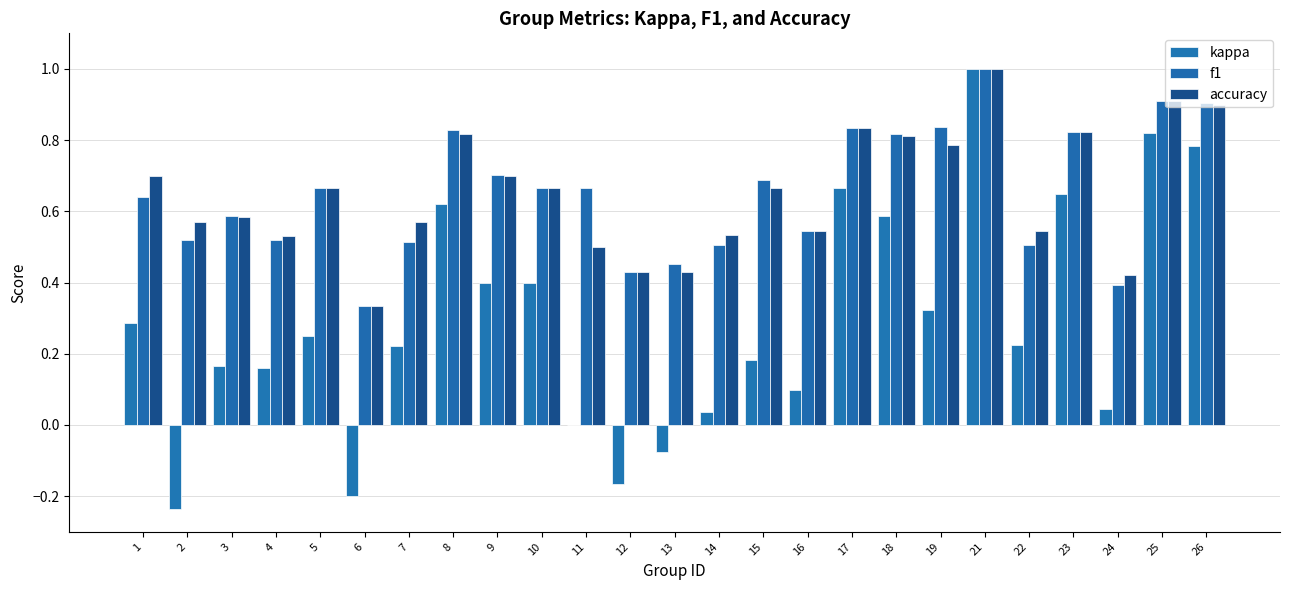

What is the difference between the kappa values at 13 and 26?

0.9